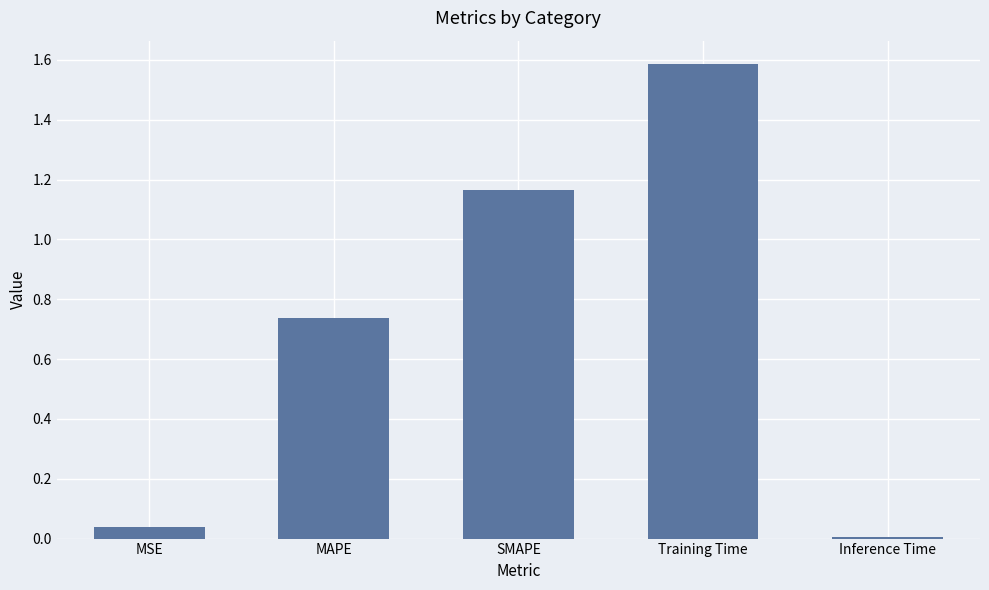

What is the greatest value displayed?

1.6